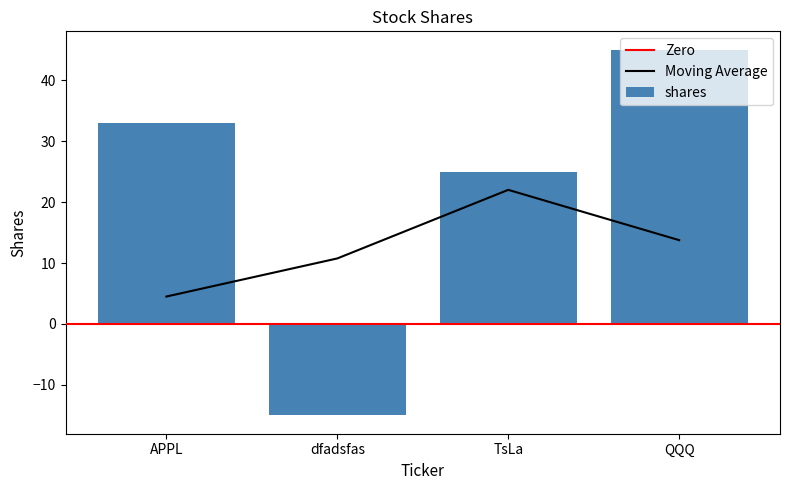

Reading right to left, list all the values displayed in this chart.

45	25	-15	33